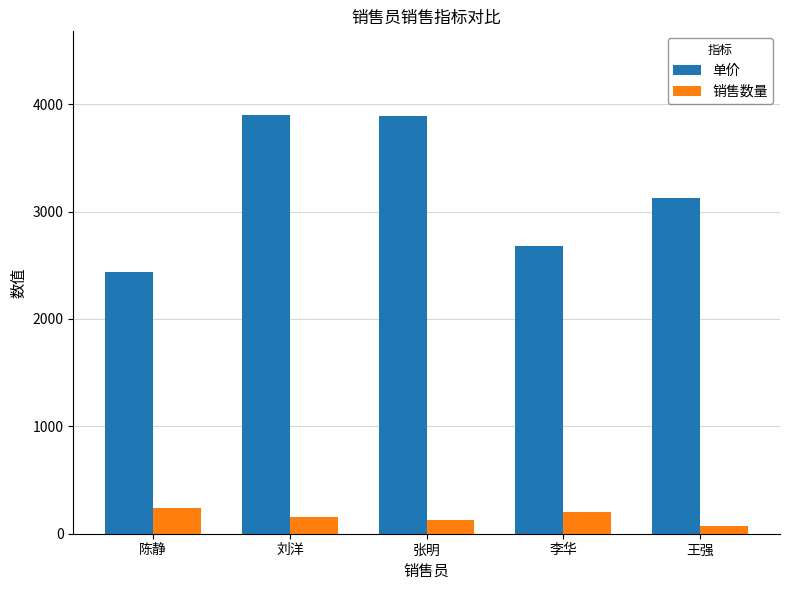

Which category has the lowest value across all series?

王强